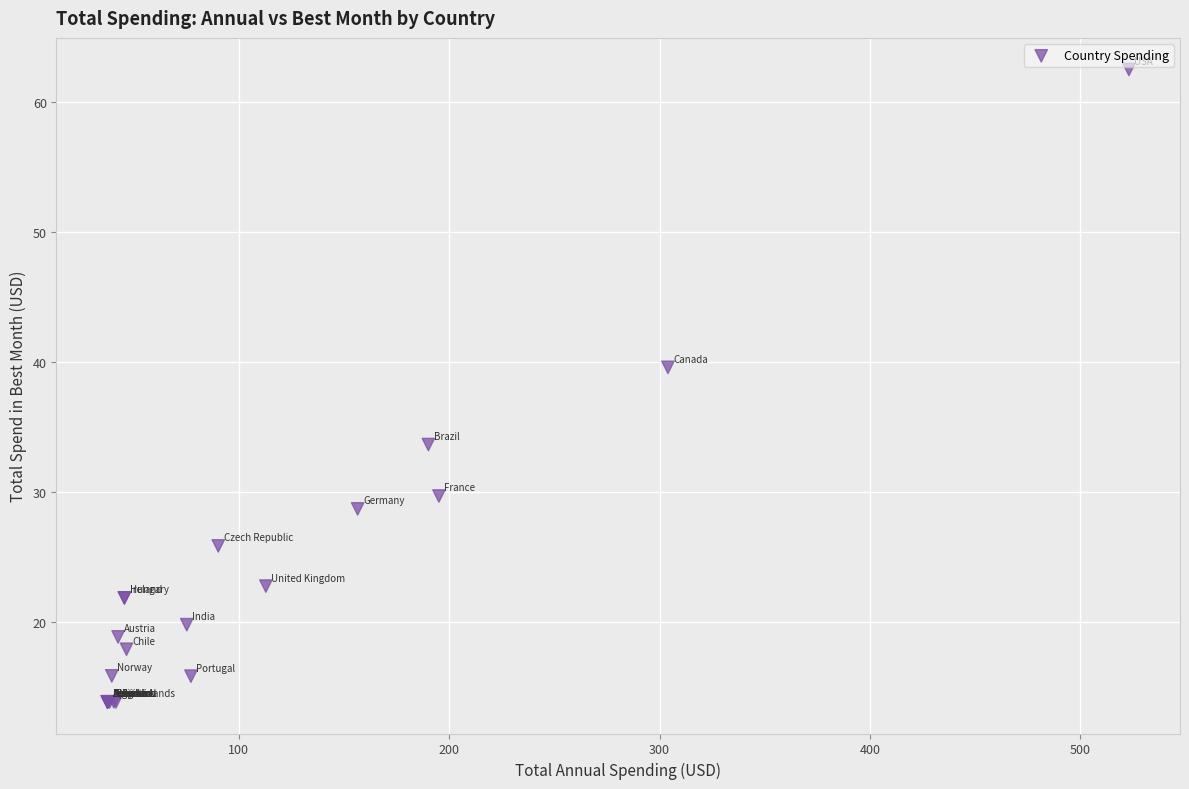

What Y value in the scatter plot is closest to 38?

39.6